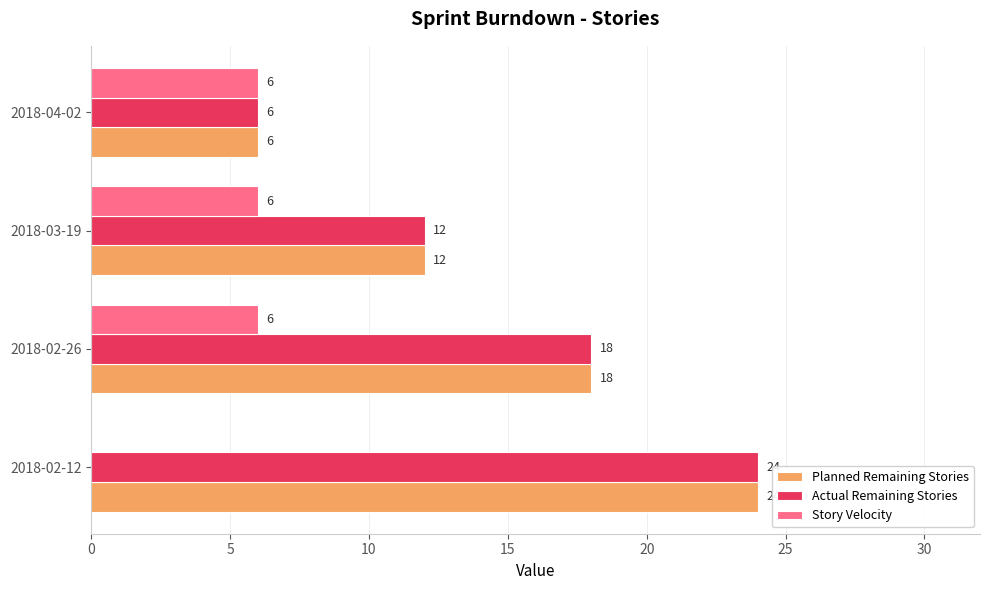

The value of Planned Remaining Stories at 2018-03-19 is 19. True or false?

False